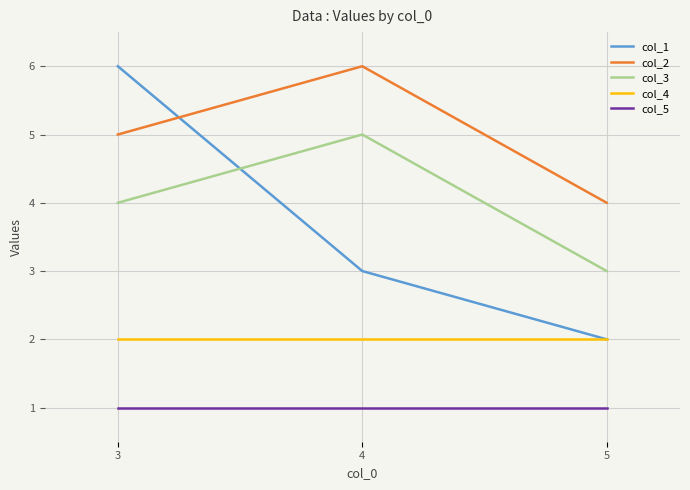

Count the col_2 values in the range 4 to 6.

3